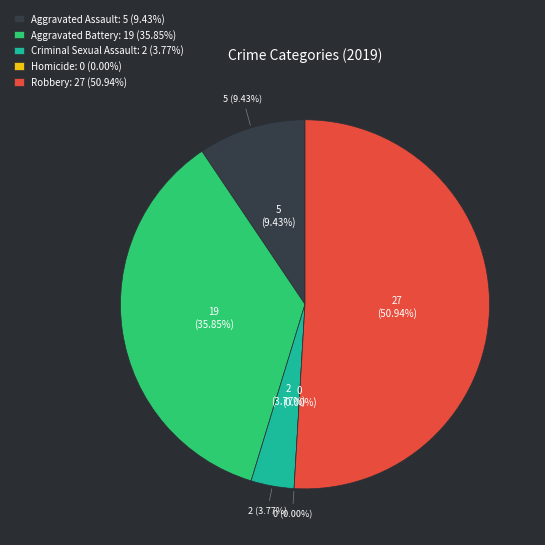

Which slice represents more than half of the pie?

Robbery